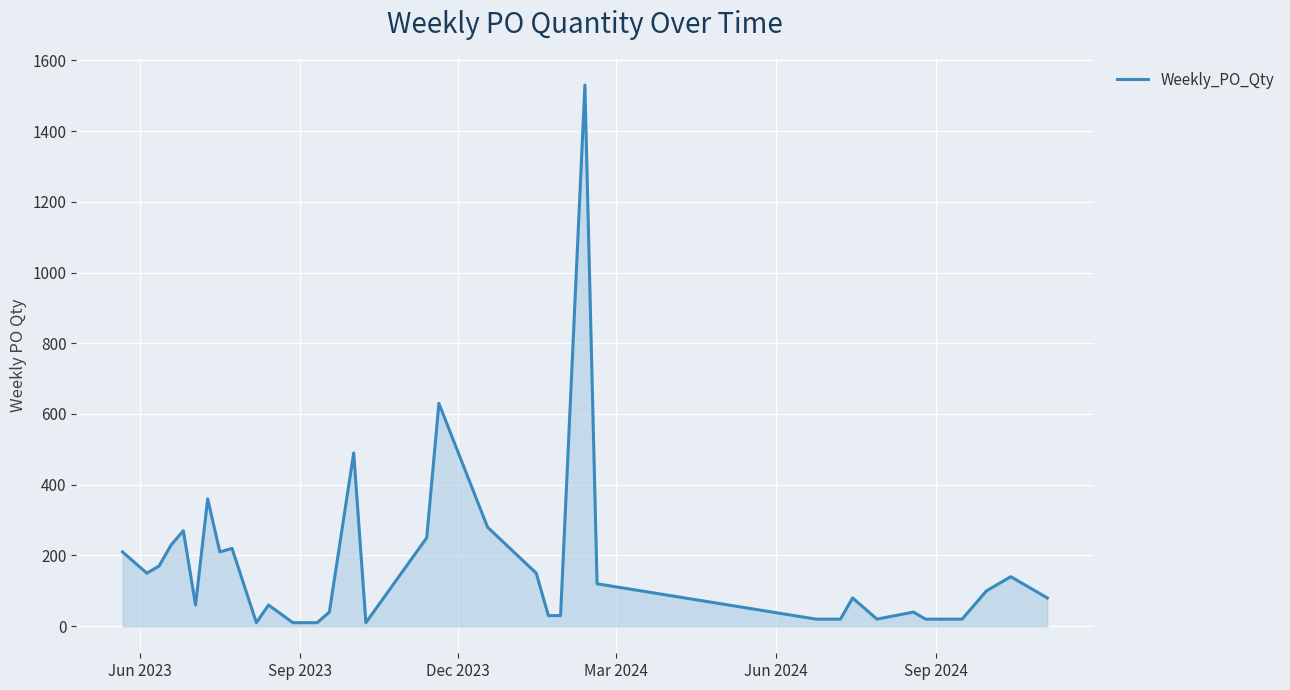

What is the difference between the second highest and second lowest values?

620